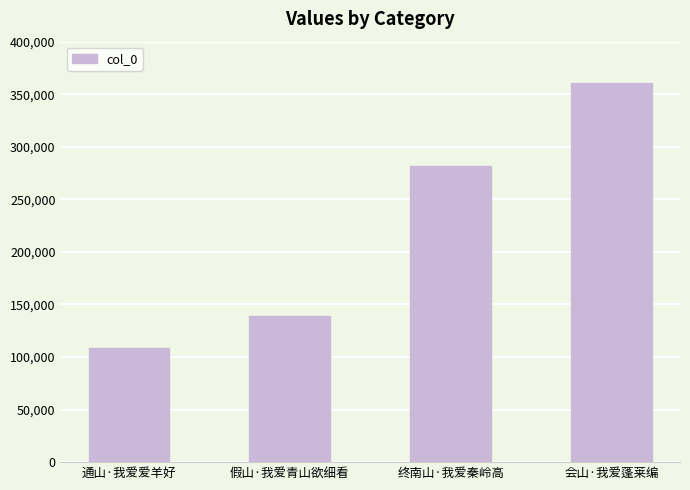

Count the values in the range 139214 to 360967.

3